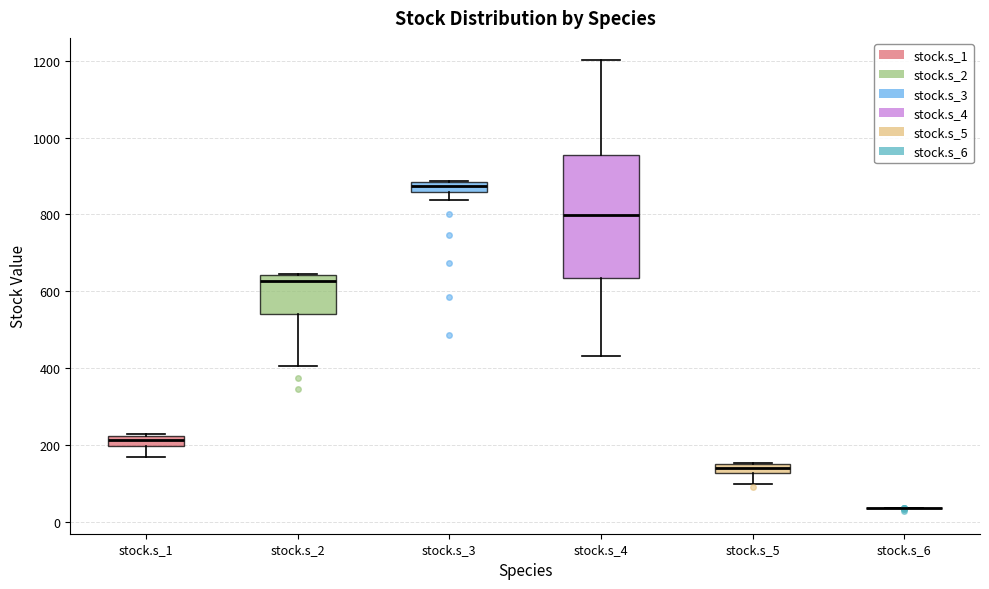

Which box is the tallest, from its lower edge to its upper edge?

stock.s_4